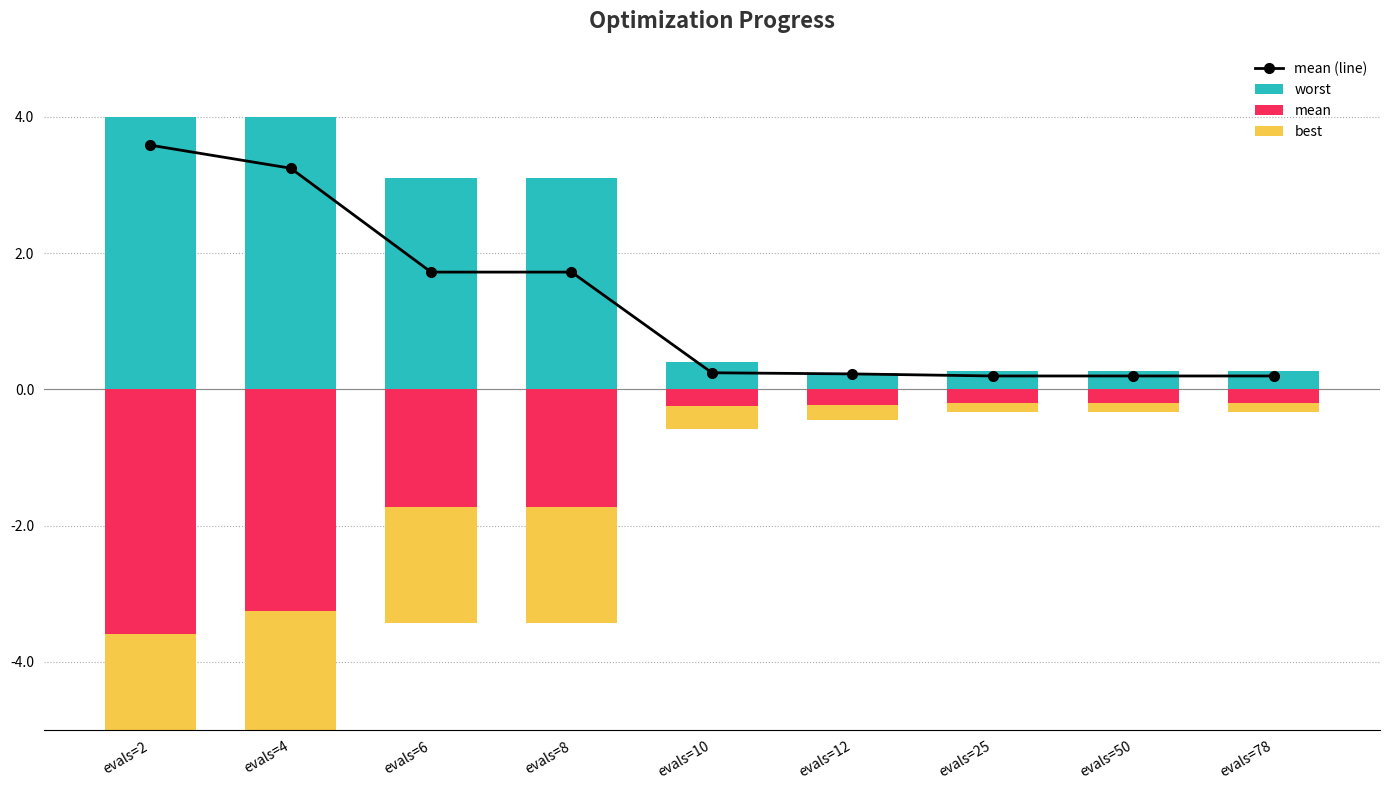

Which has a higher value, evals=78 or evals=10?

evals=10